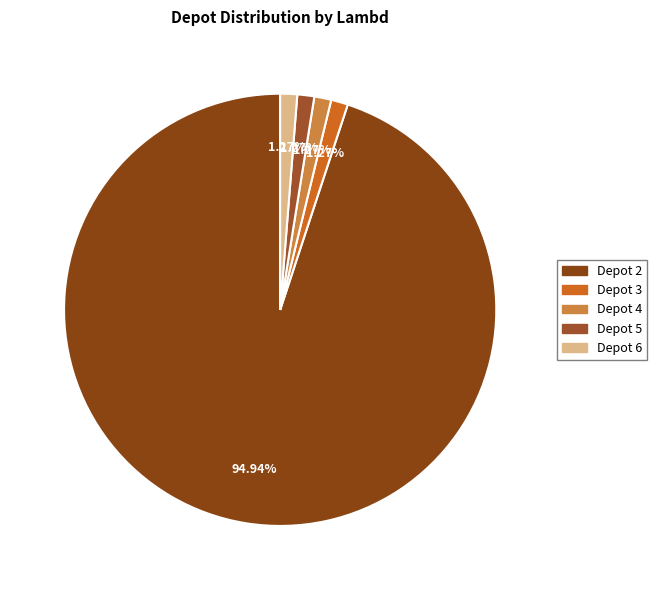

How many segments does this pie chart have?

5